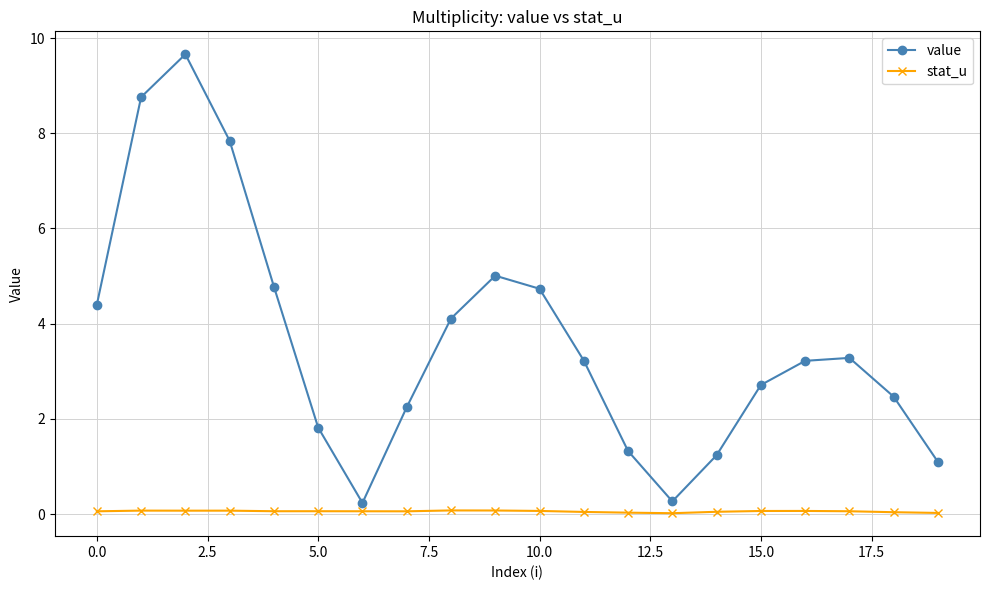

List the series in order of their overall mean, lowest first.

stat_u, value